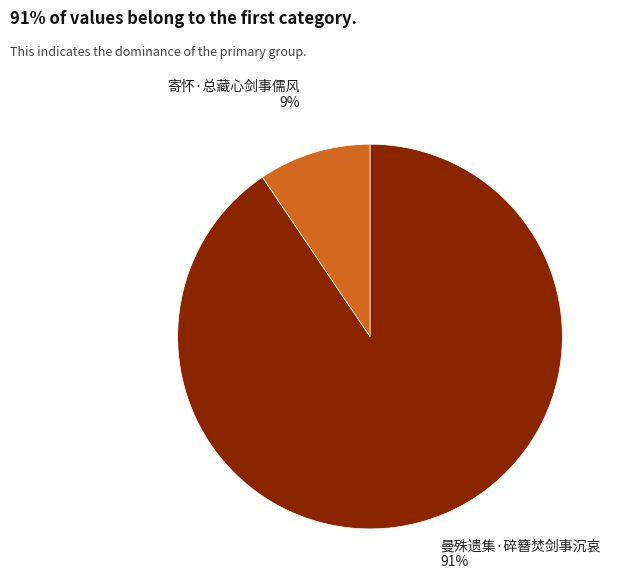

How many segments does this pie chart have?

2